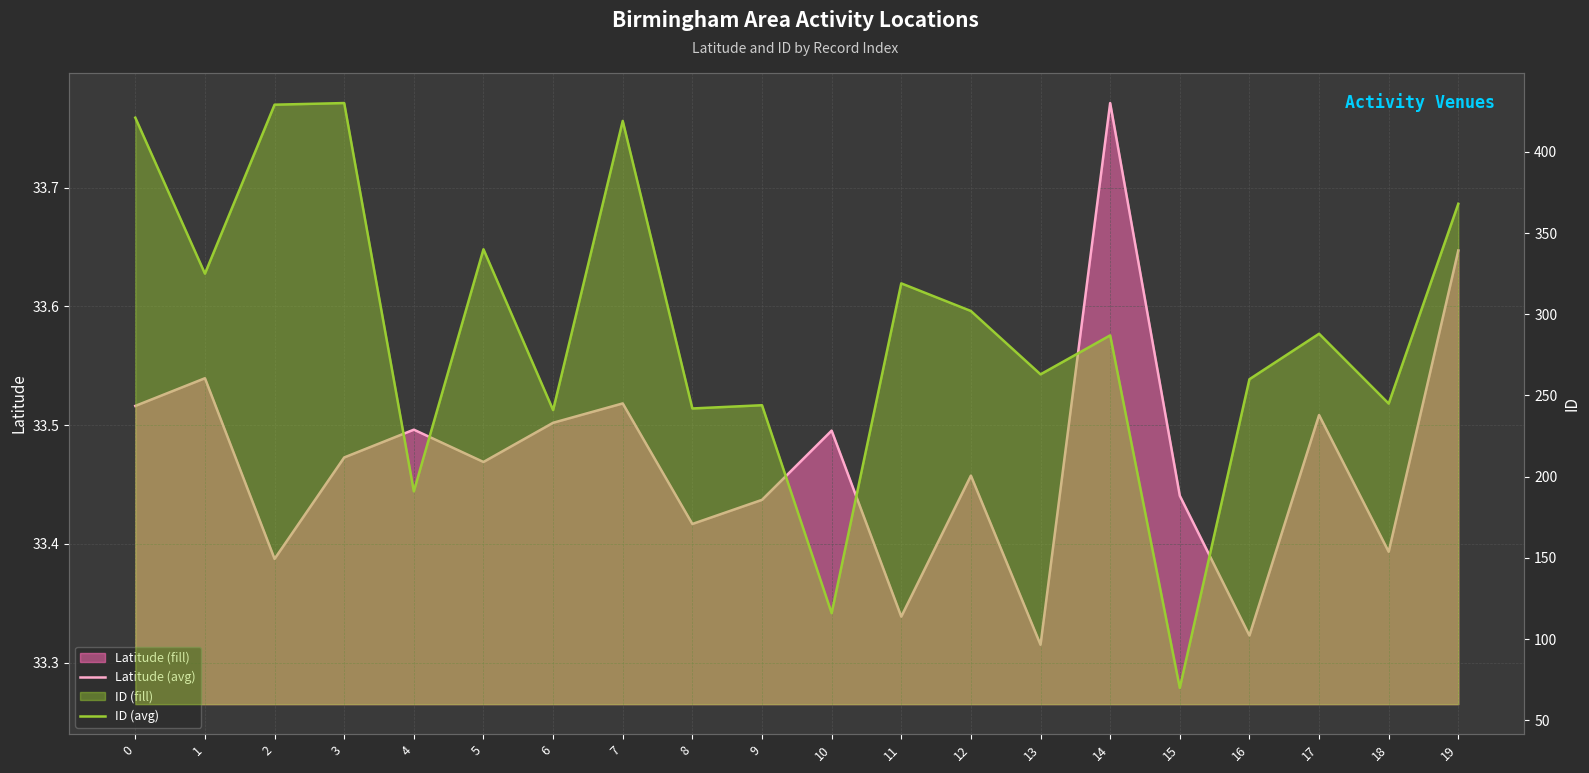

At which category is the sum across all series the highest?

3